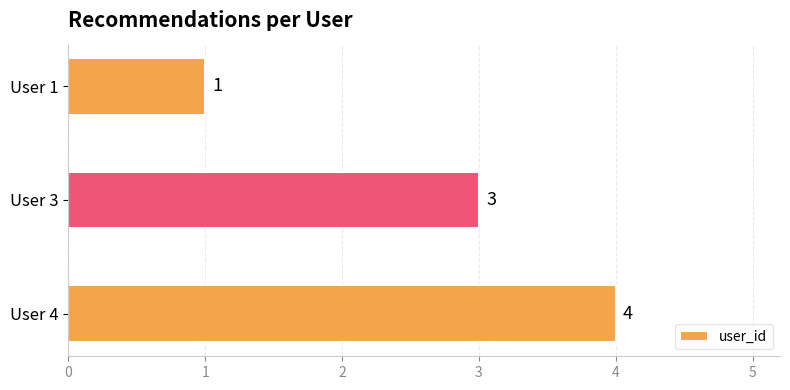

How many values are between 1 and 4?

3